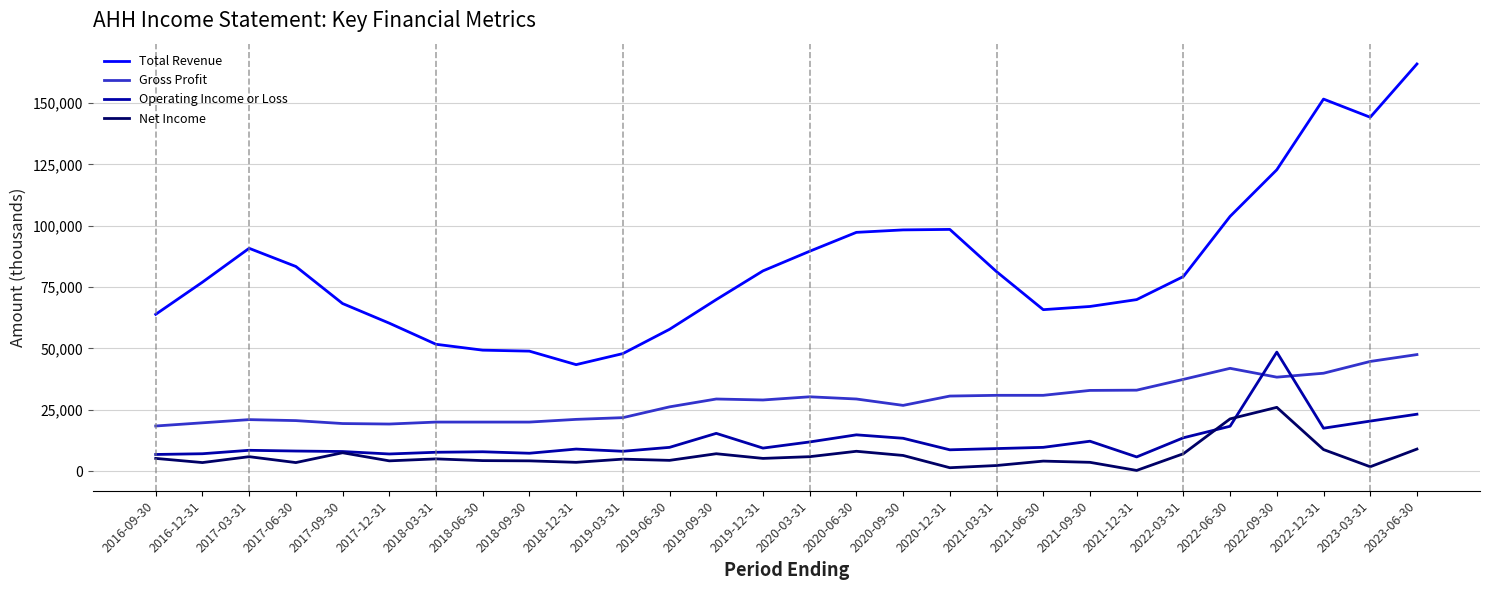

Is it true that Operating Income or Loss equals 1854 at 2021-03-31?

False